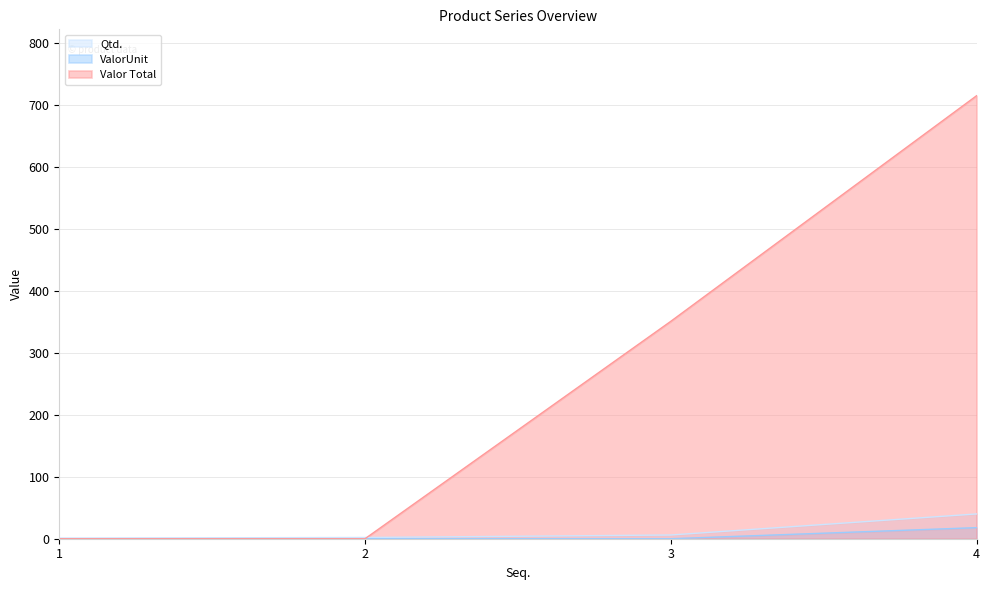

Rank the series by their maximum value, from lowest to highest.

ValorUnit, Qtd., Valor Total